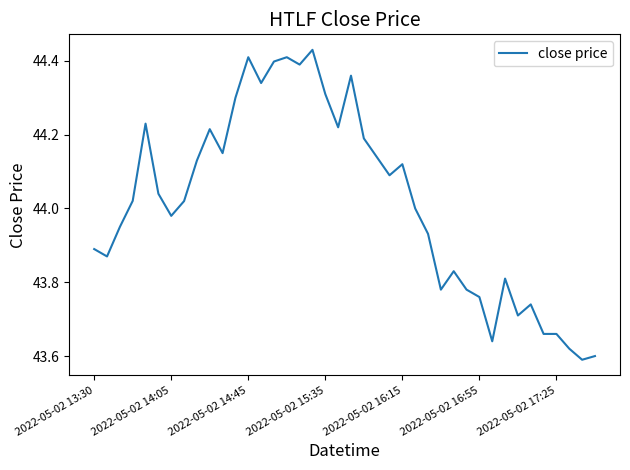

Reading left to right, what are all the values shown in this chart?

43.9	43.9	44.0	44.0	44.2	44.0	44.0	44.0	44.1	44.2	44.1	44.3	44.4	44.3	44.4	44.4	44.4	44.4	44.3	44.2	44.4	44.2	44.1	44.1	44.1	44.0	43.9	43.8	43.8	43.8	43.8	43.6	43.8	43.7	43.7	43.7	43.7	43.6	43.6	43.6